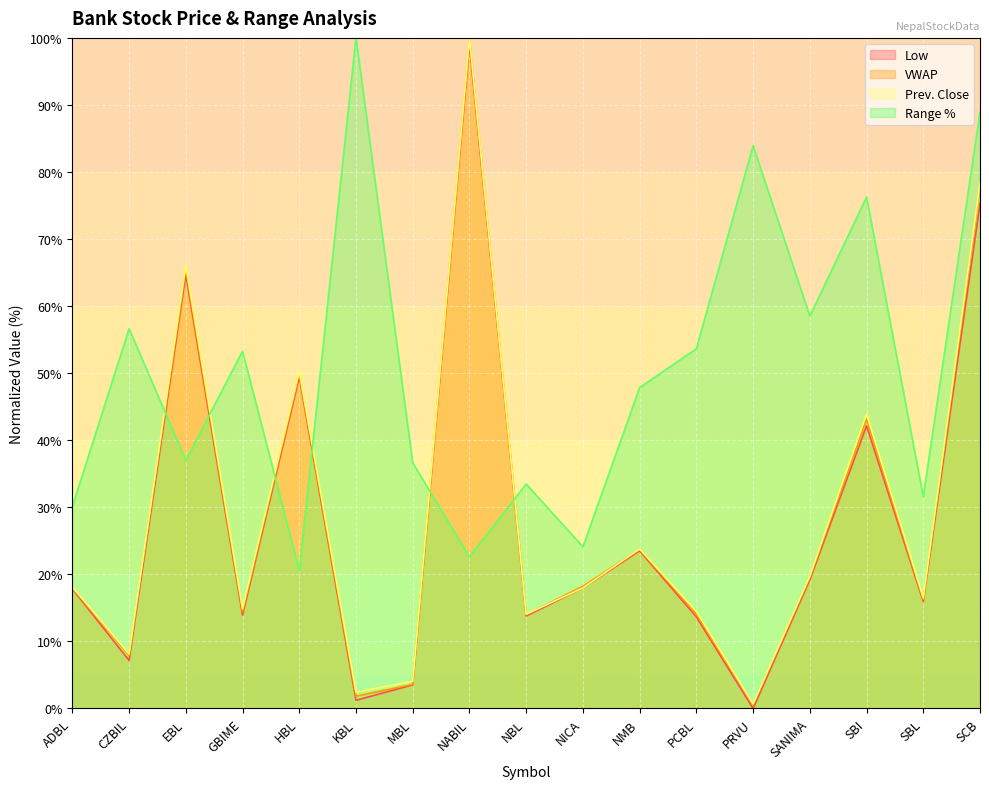

True or false: Low has more than 2 interior local peaks.

True